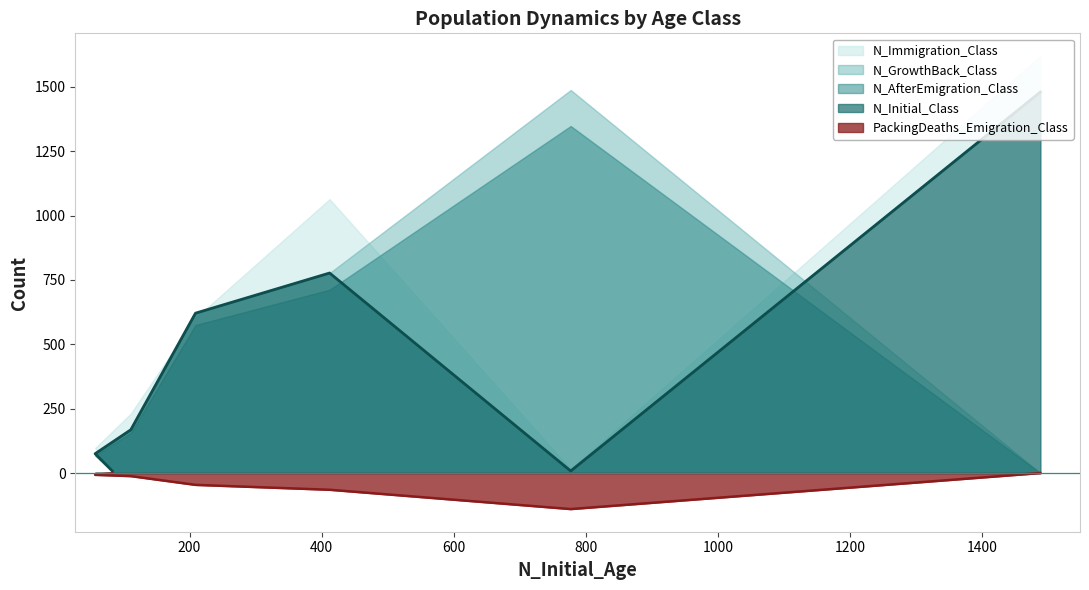

What is the highest value of the N_Immigration_Class series?

1620